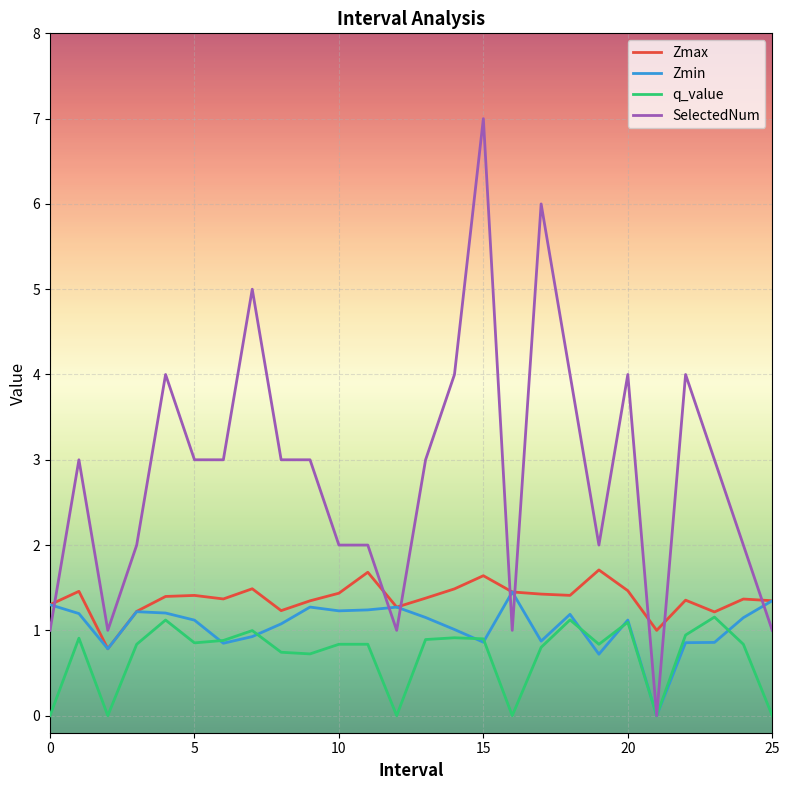

What is the greatest value displayed?

7.0